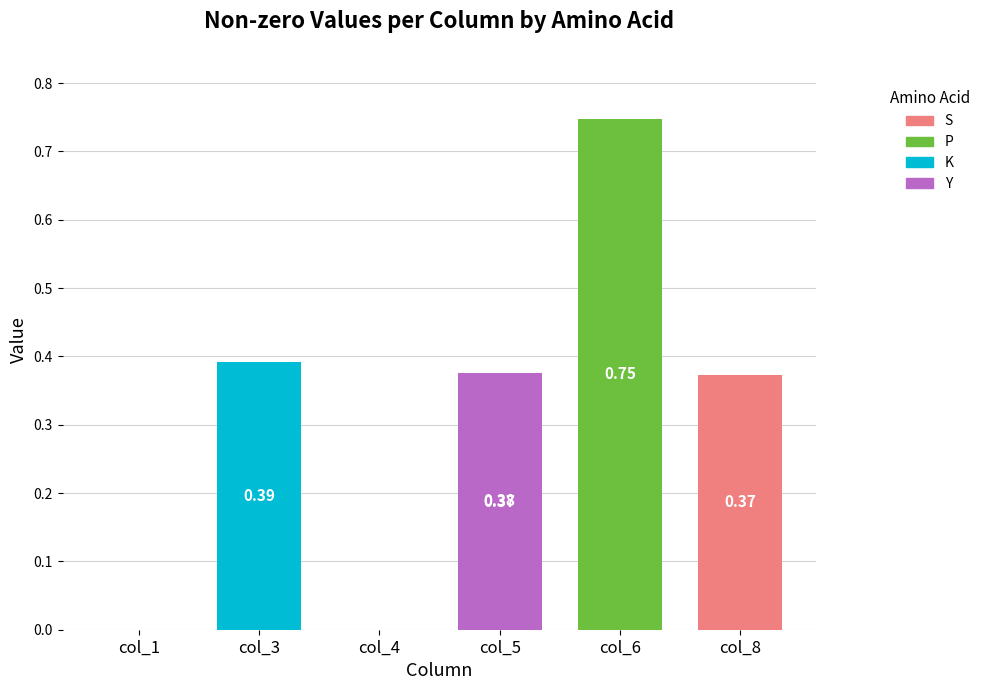

Which category has the lowest value across all series?

col_1